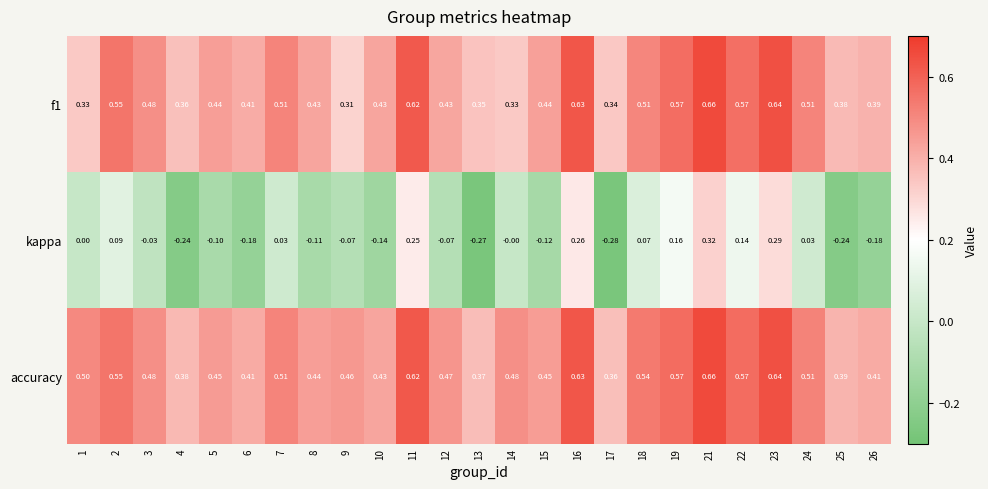

Is the value of f1 at 21 greater than the value of kappa at 22?

Yes